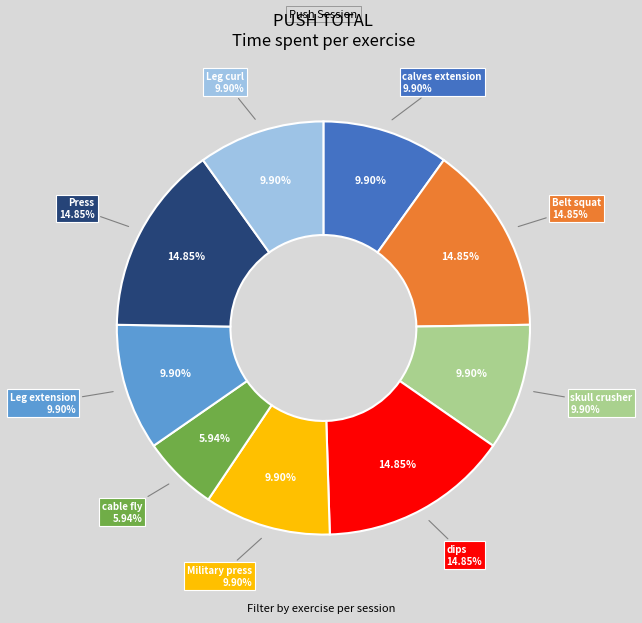

To the nearest percent, what portion does Military press represent?

10%